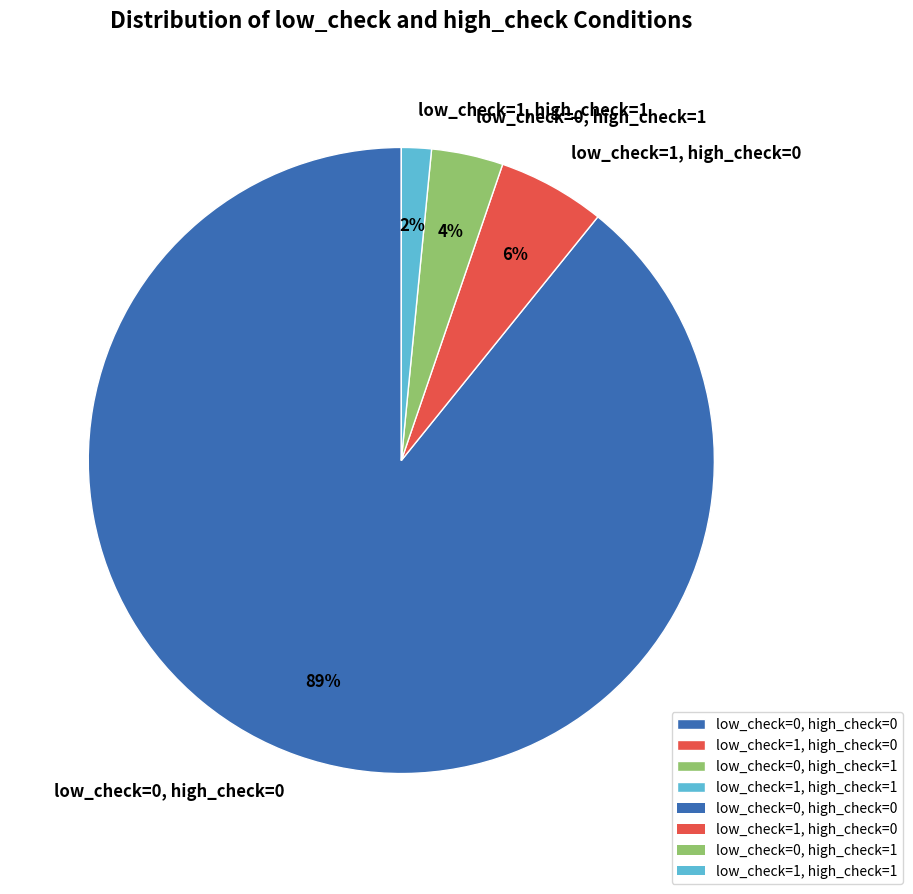

To the nearest percent, what is the average slice percentage?

25%